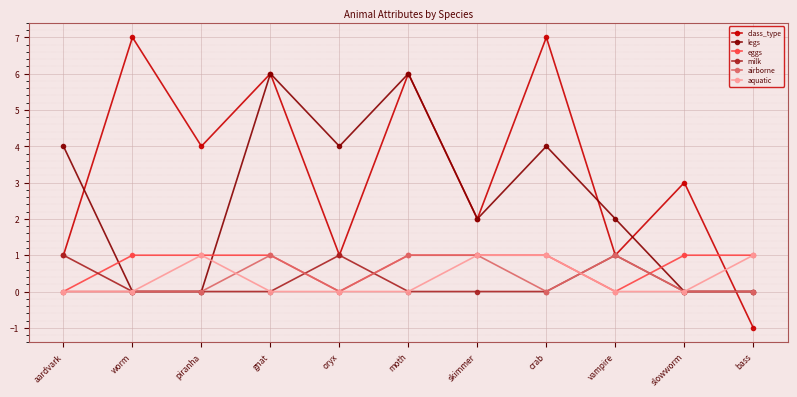

What is the label of the 3rd point from the left?

piranha